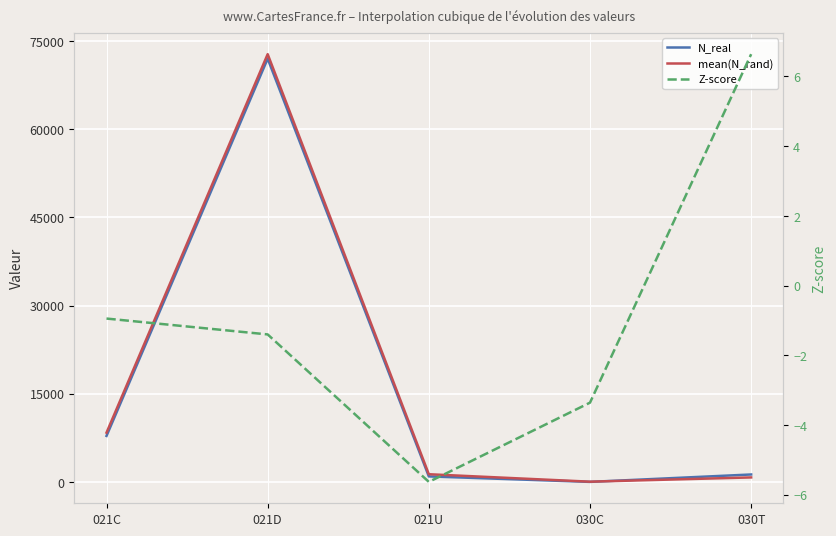

What is the difference between the mean(N_rand) values at 030T and 021D?

72026.8